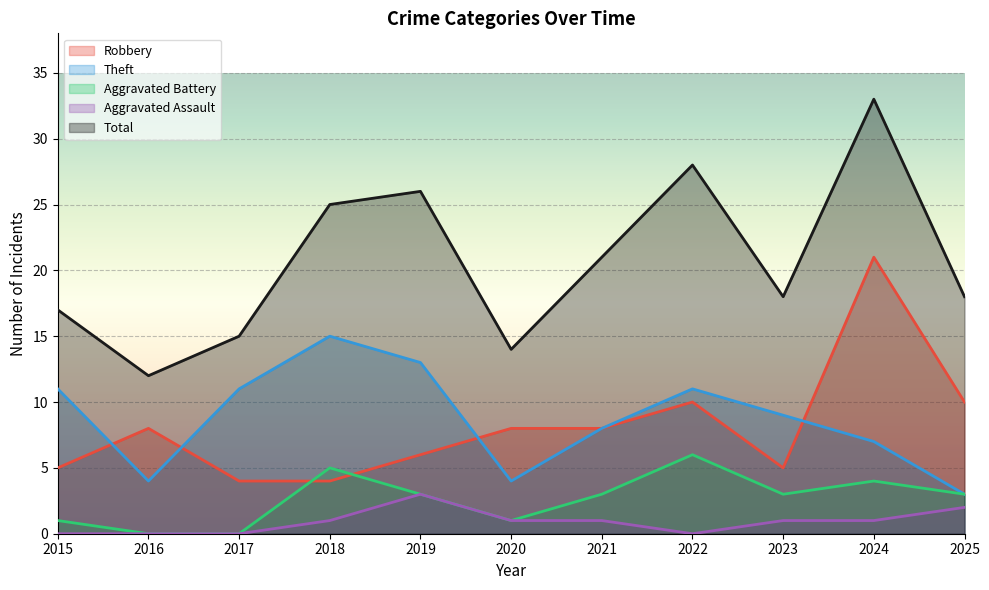

How many lines are shown in the chart?

5